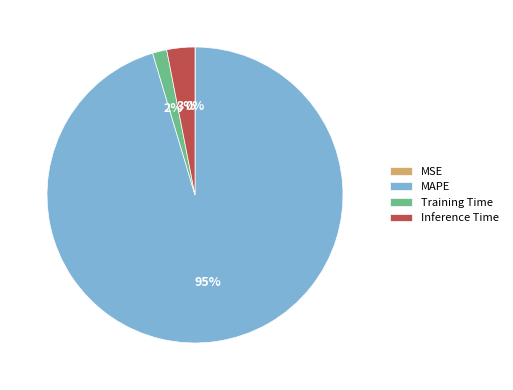

Is MAPE the majority of the pie?

Yes